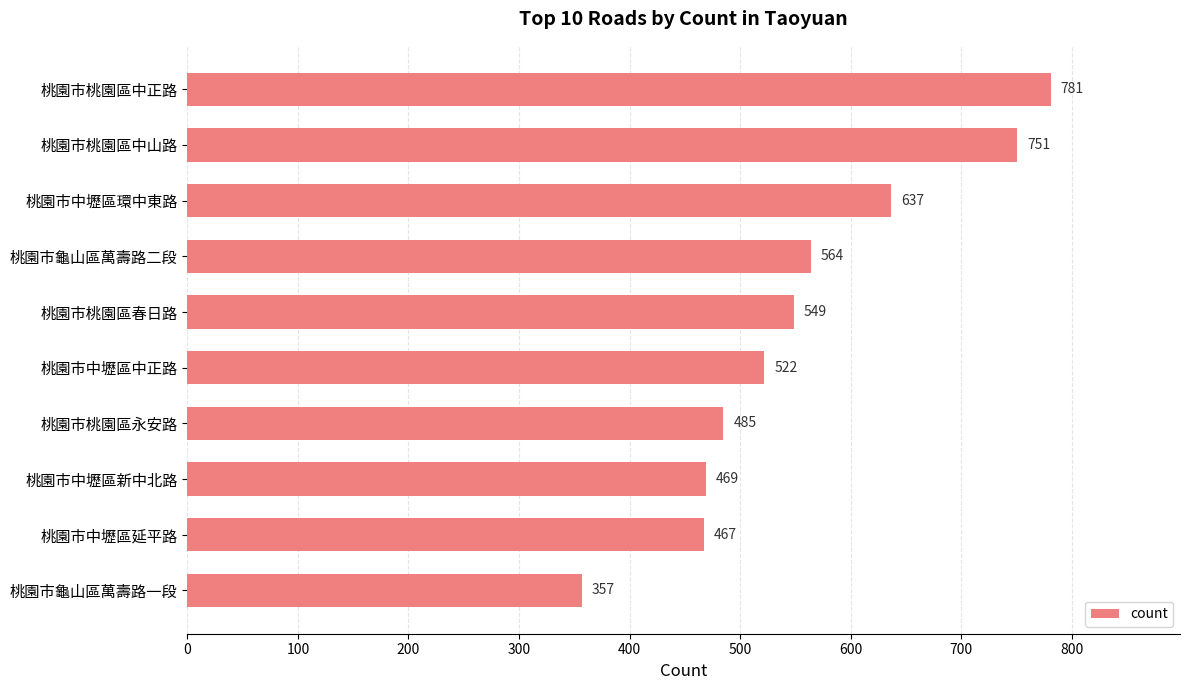

List the labels in order of value, largest first.

桃園市桃園區中正路, 桃園市桃園區中山路, 桃園市中壢區環中東路, 桃園市龜山區萬壽路二段, 桃園市桃園區春日路, 桃園市中壢區中正路, 桃園市桃園區永安路, 桃園市中壢區新中北路, 桃園市中壢區延平路, 桃園市龜山區萬壽路一段